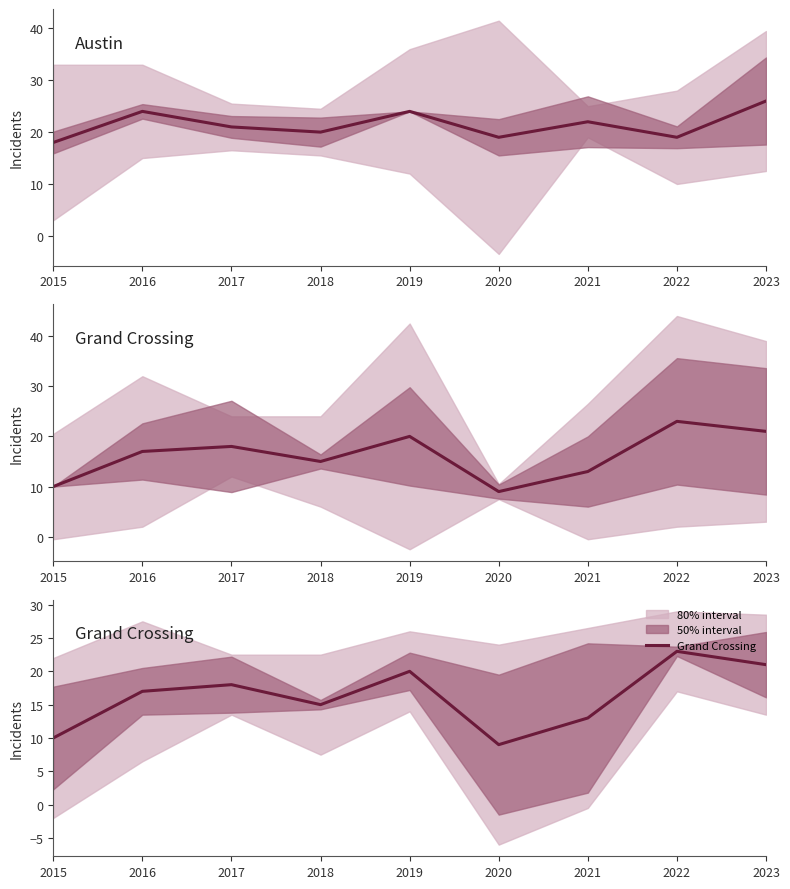

What is the difference between the maximum and second lowest values in the Grand Crossing series?

13